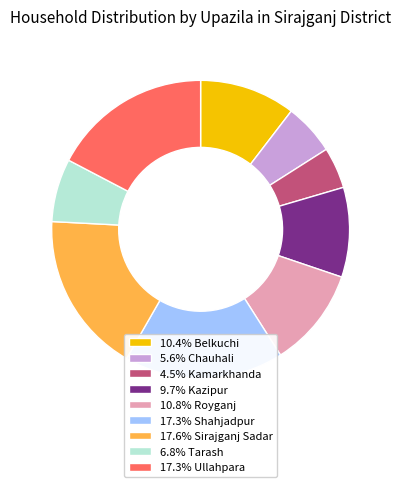

Combined, do 10.8% Royganj and 4.5% Kamarkhanda account for over 50%?

No